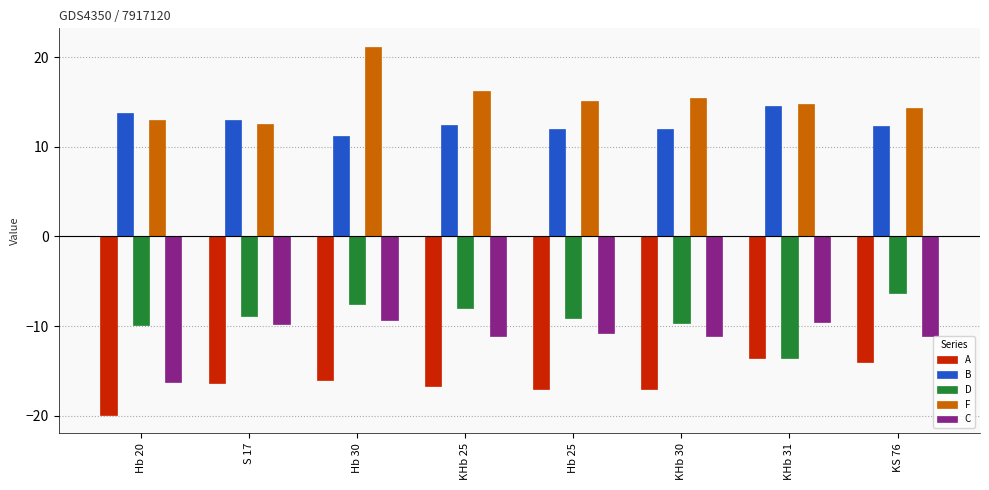

How many data points does each series have?

8